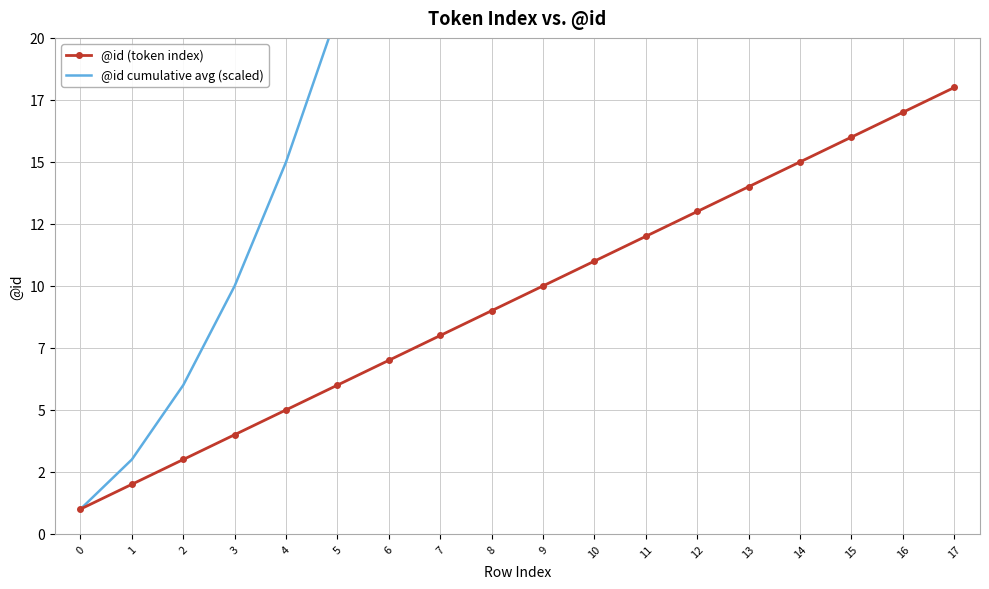

What is the difference between the second highest and second lowest values in the @id cumulative avg (scaled) series?

150